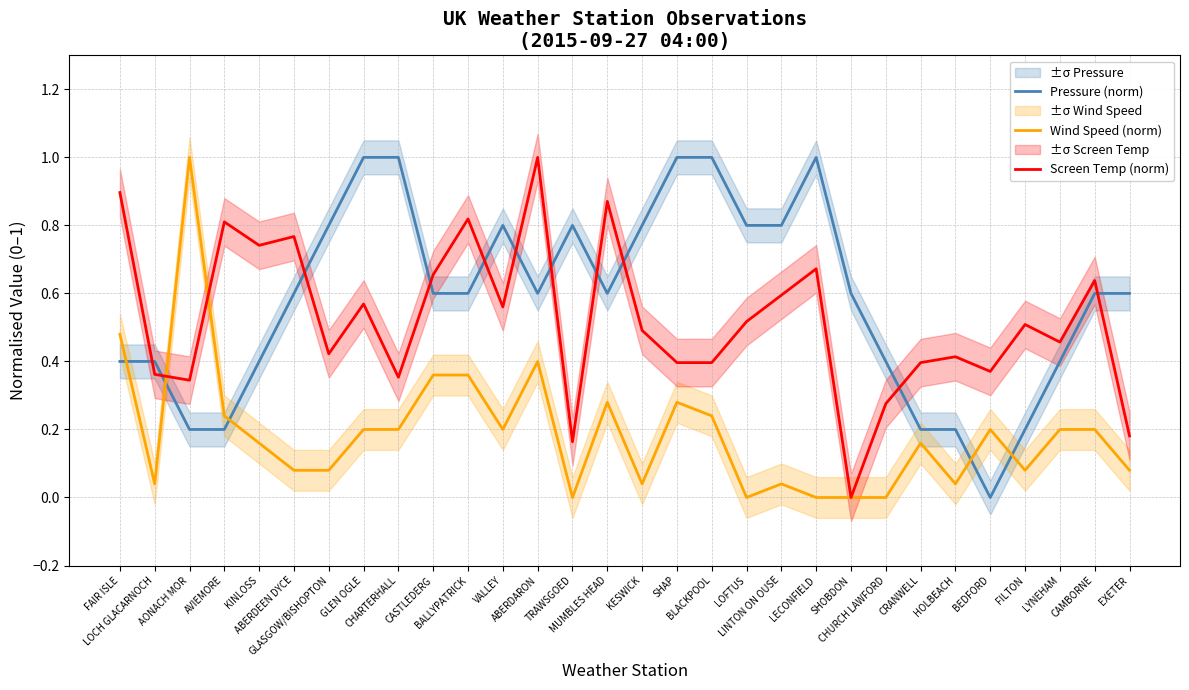

List the labels in order of Wind Speed (norm) value, smallest first.

TRAWSGOED, LOFTUS, LECONFIELD, SHOBDON, CHURCH LAWFORD, LOCH GLACARNOCH, KESWICK, LINTON ON OUSE, HOLBEACH, ABERDEEN DYCE, GLASGOW/BISHOPTON, FILTON, EXETER, KINLOSS, CRANWELL, GLEN OGLE, CHARTERHALL, VALLEY, BEDFORD, LYNEHAM, CAMBORNE, AVIEMORE, BLACKPOOL, MUMBLES HEAD, SHAP, CASTLEDERG, BALLYPATRICK, ABERDARON, FAIR ISLE, AONACH MOR